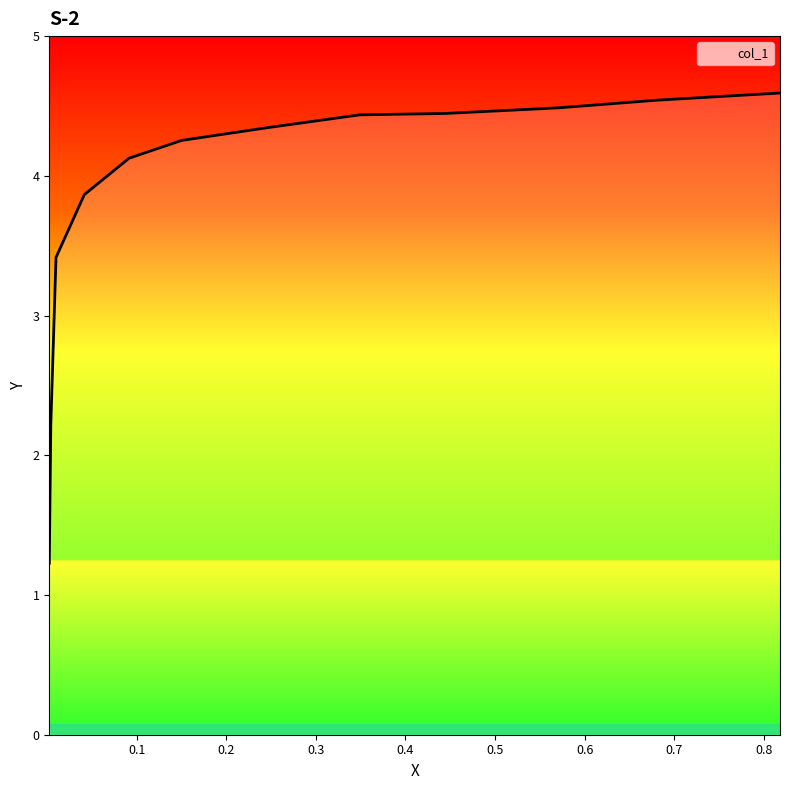

What is the maximum value shown in the chart?

4.6